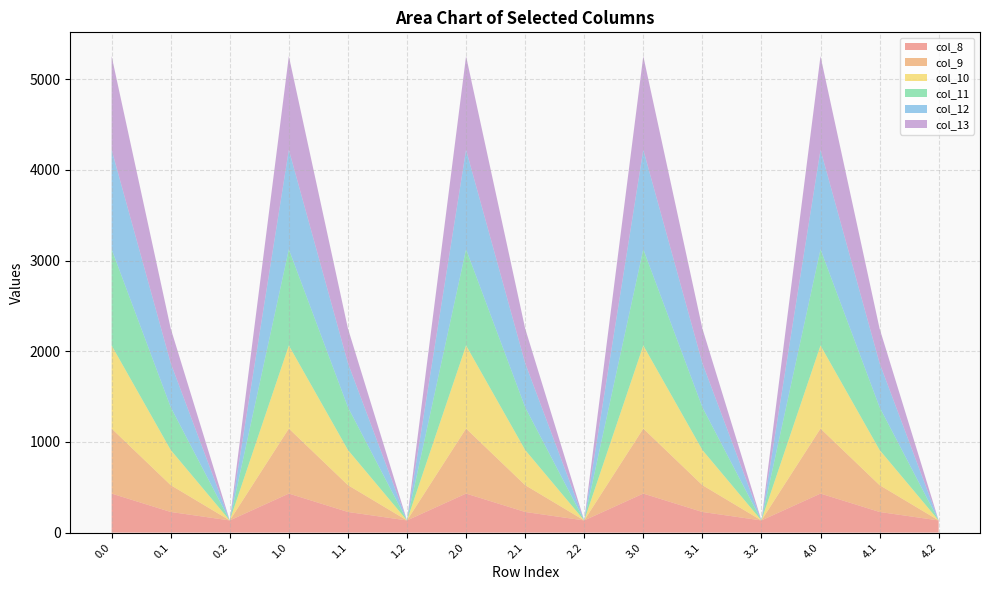

Reading left to right, list all the values displayed in this chart.

col_8: 0.0=430.3	0.1=227.5	0.2=134.2	1.0=430.3	1.1=227.5	1.2=134.2	2.0=430.3	2.1=227.5	2.2=134.2	3.0=430.3	3.1=227.5	3.2=134.2	4.0=430.3	4.1=227.5	4.2=134.2
col_9: 0.0=716.9	0.1=295.9	0.2=0.0	1.0=716.9	1.1=295.9	1.2=0.0	2.0=716.9	2.1=295.9	2.2=0.0	3.0=716.9	3.1=295.9	3.2=0.0	4.0=716.9	4.1=295.9	4.2=0.0
col_10: 0.0=916.2	0.1=388.1	0.2=0.0	1.0=916.2	1.1=388.1	1.2=0.0	2.0=916.2	2.1=388.1	2.2=0.0	3.0=916.2	3.1=388.1	3.2=0.0	4.0=916.2	4.1=388.1	4.2=0.0
col_11: 0.0=1060.3	0.1=471.7	0.2=0.0	1.0=1060.3	1.1=471.7	1.2=0.0	2.0=1060.3	2.1=471.7	2.2=0.0	3.0=1060.3	3.1=471.7	3.2=0.0	4.0=1060.3	4.1=471.7	4.2=0.0
col_12: 0.0=1096.7	0.1=485.4	0.2=0.0	1.0=1096.7	1.1=485.4	1.2=0.0	2.0=1096.7	2.1=485.4	2.2=0.0	3.0=1096.7	3.1=485.4	3.2=0.0	4.0=1096.7	4.1=485.4	4.2=0.0
col_13: 0.0=1032.9	0.1=382.7	0.2=0.0	1.0=1032.9	1.1=382.7	1.2=0.0	2.0=1032.9	2.1=382.7	2.2=0.0	3.0=1032.9	3.1=382.7	3.2=0.0	4.0=1032.9	4.1=382.7	4.2=0.0